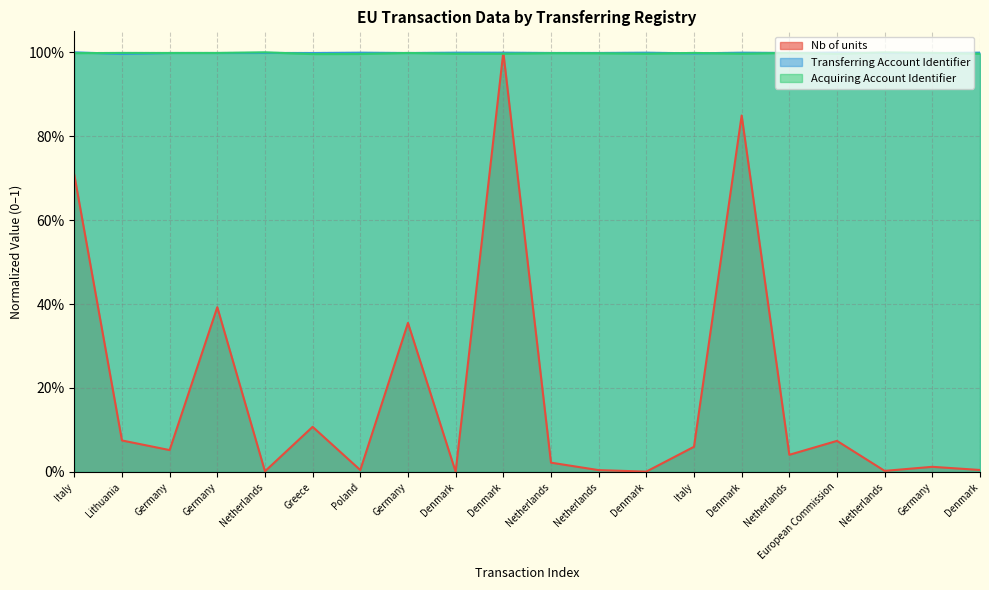

Where do Nb of units and Acquiring Account Identifier first cross each other?

Denmark and Denmark